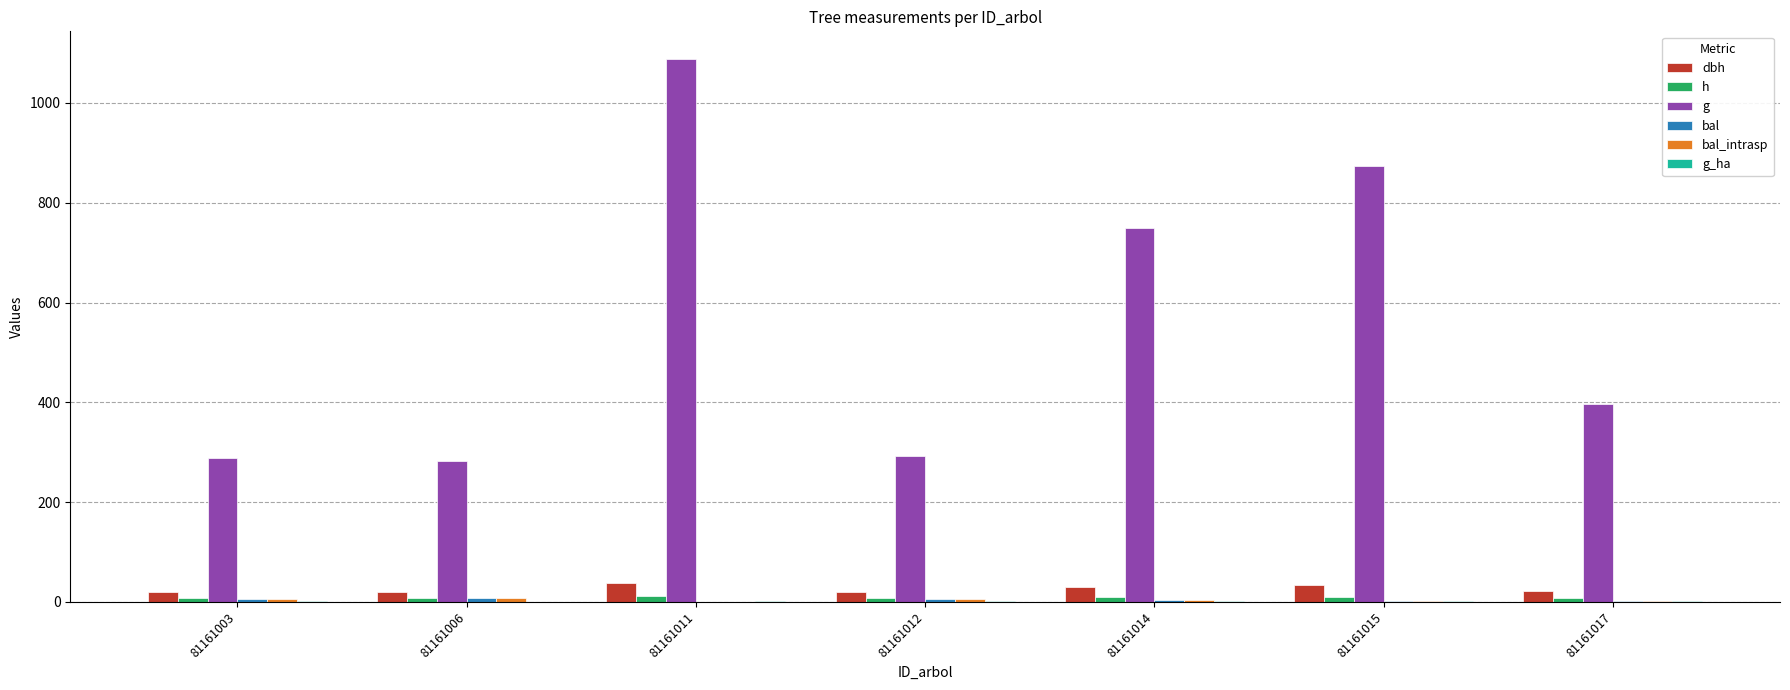

How many distinct data groups are displayed?

6